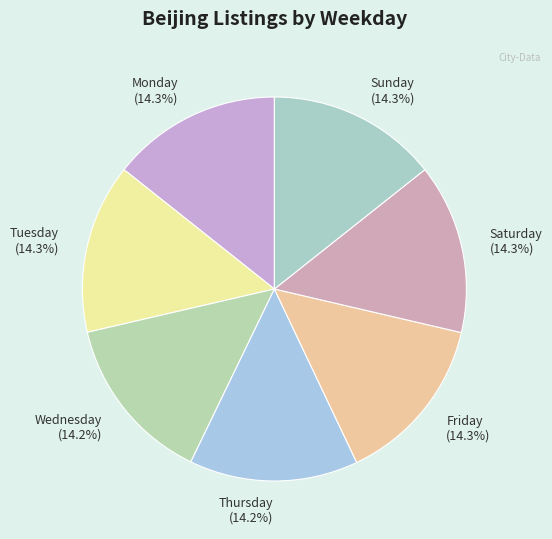

Approximately how many times larger is the value at Monday compared to Tuesday?

1.0